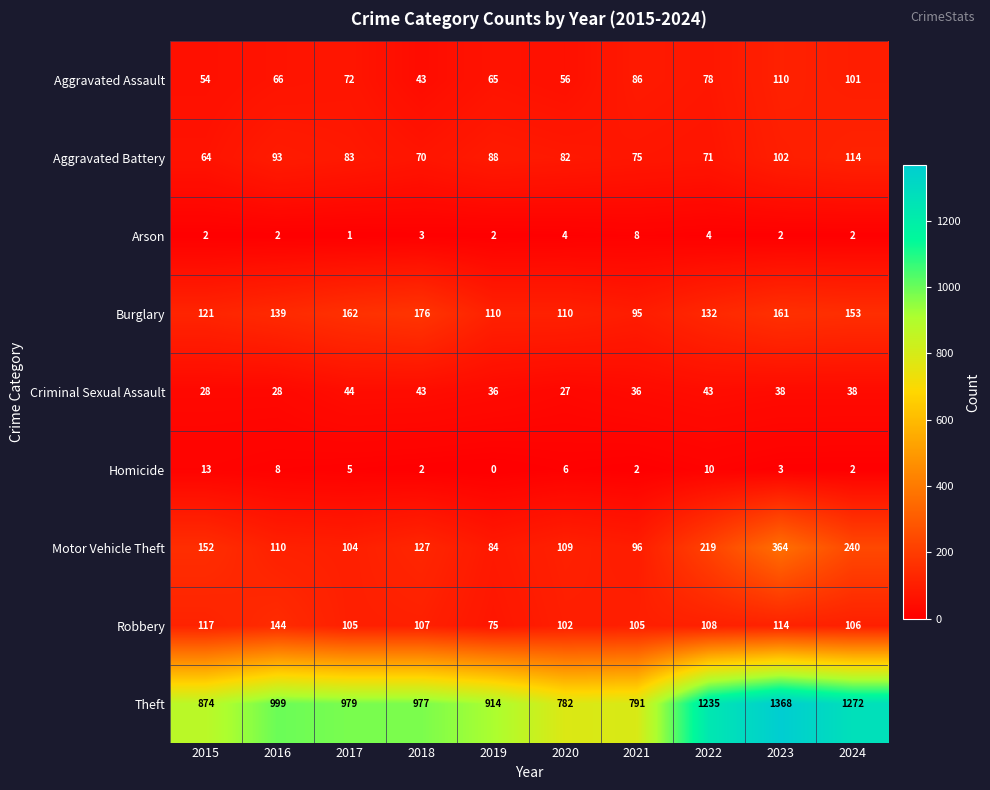

What is the difference between the maximum and minimum values in the Criminal Sexual Assault series?

17